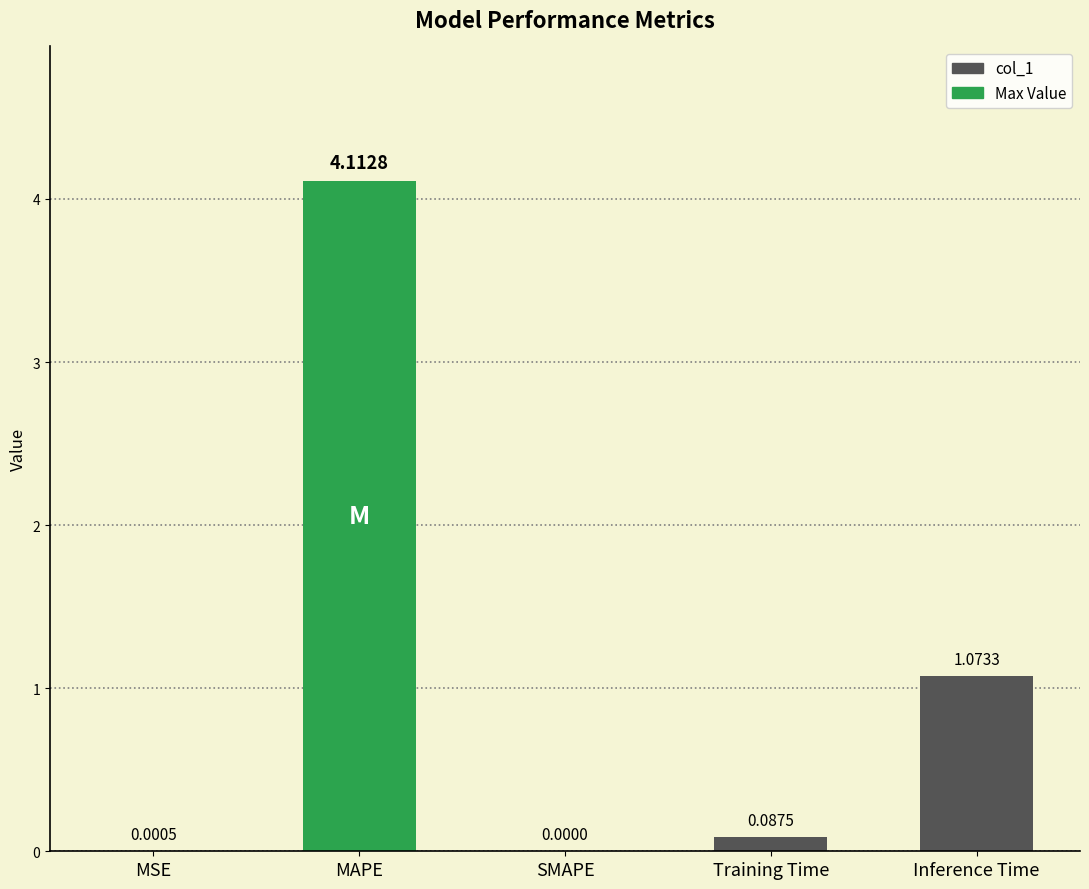

The value at MAPE is 5.4. True or false?

False